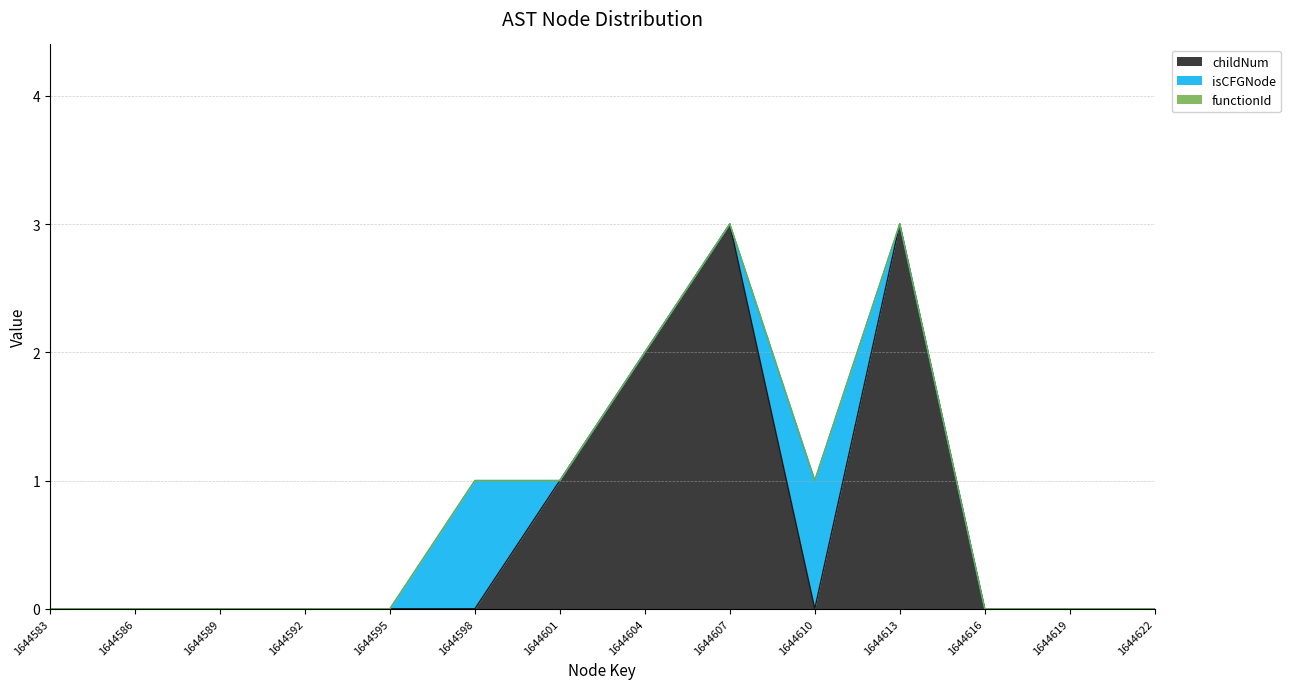

At which category does the chart reach its peak across all series?

1644607